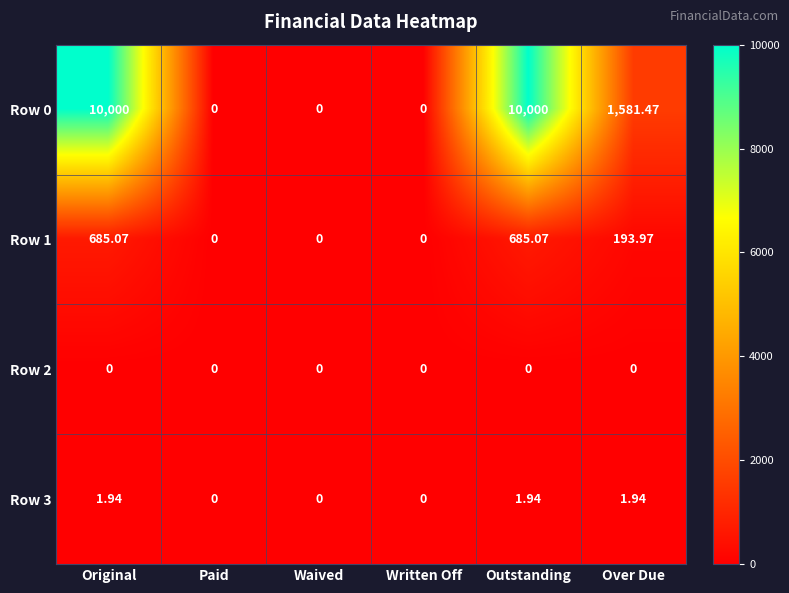

Is the value of Row 3 at Original greater than the value of Row 0 at Original?

No